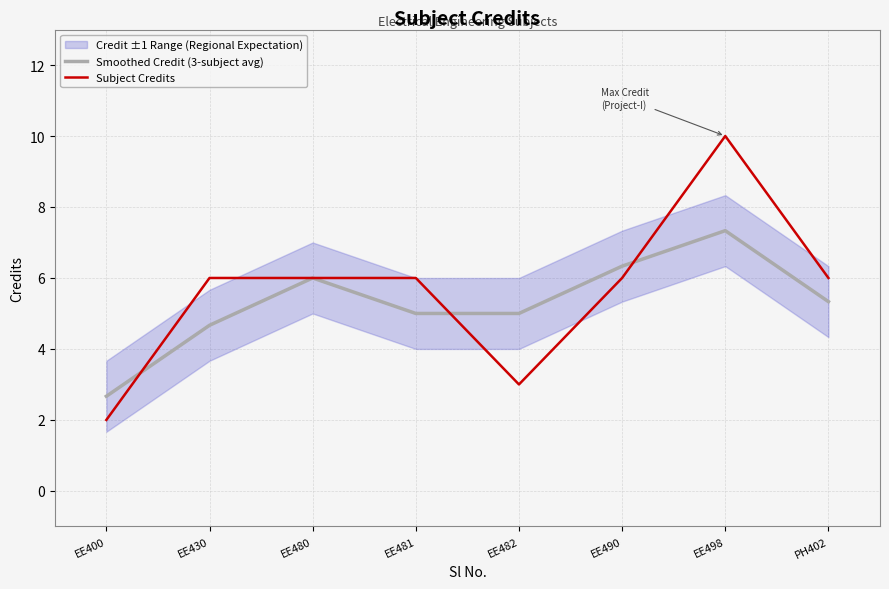

Is this an area chart (filled region under the line)?

No